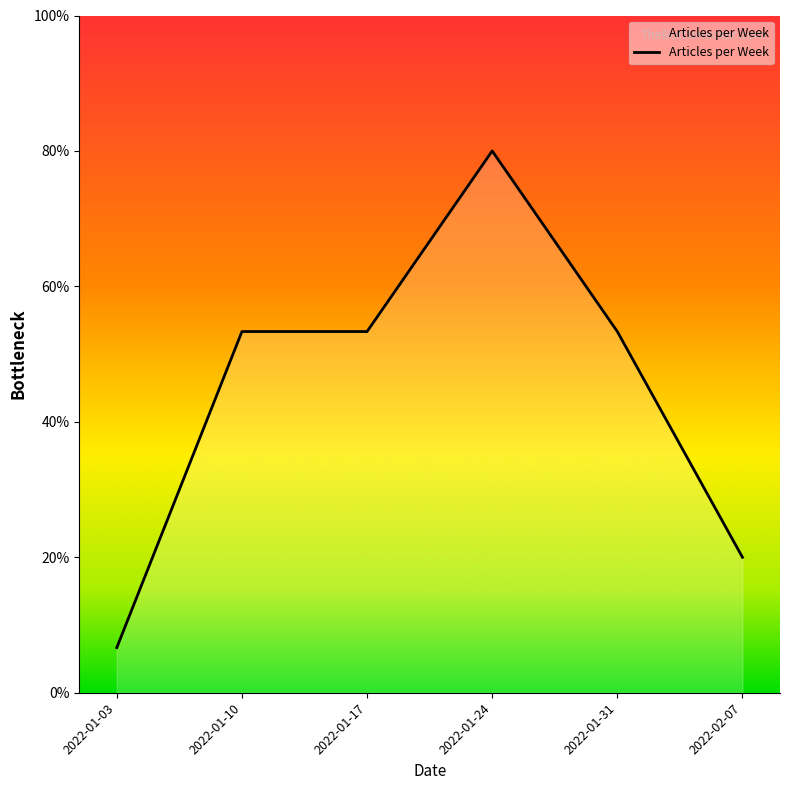

Is this an area chart (filled region under the line)?

Yes